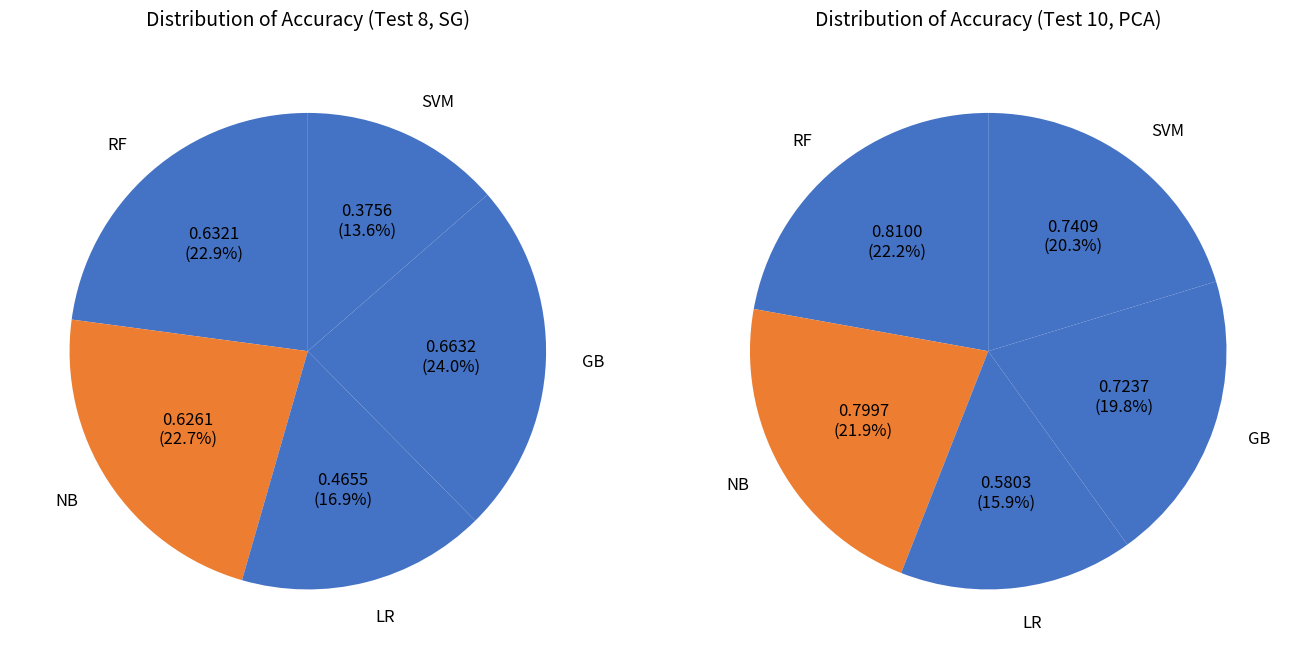

At Test 8, list the series in order from smallest to largest.

SVM, LR, NB, RF, GB